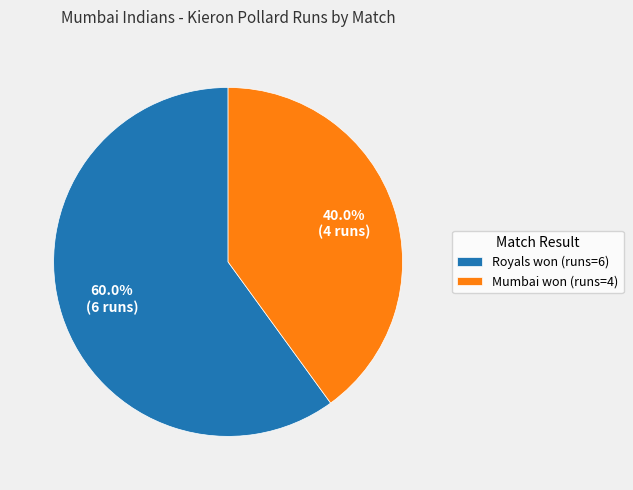

Count the number of slices in the pie.

2